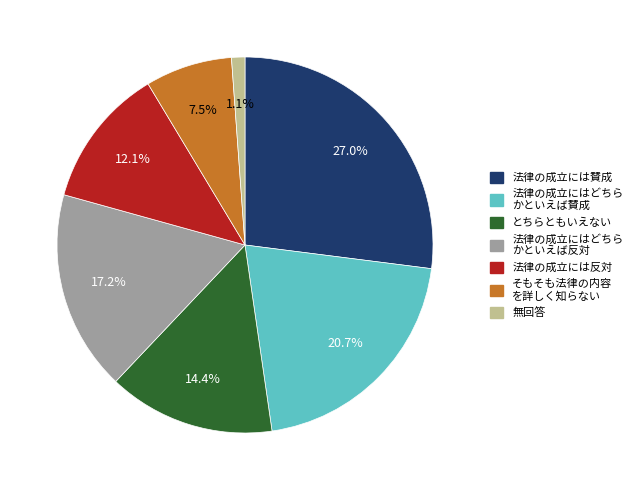

Does any single category account for the majority?

No